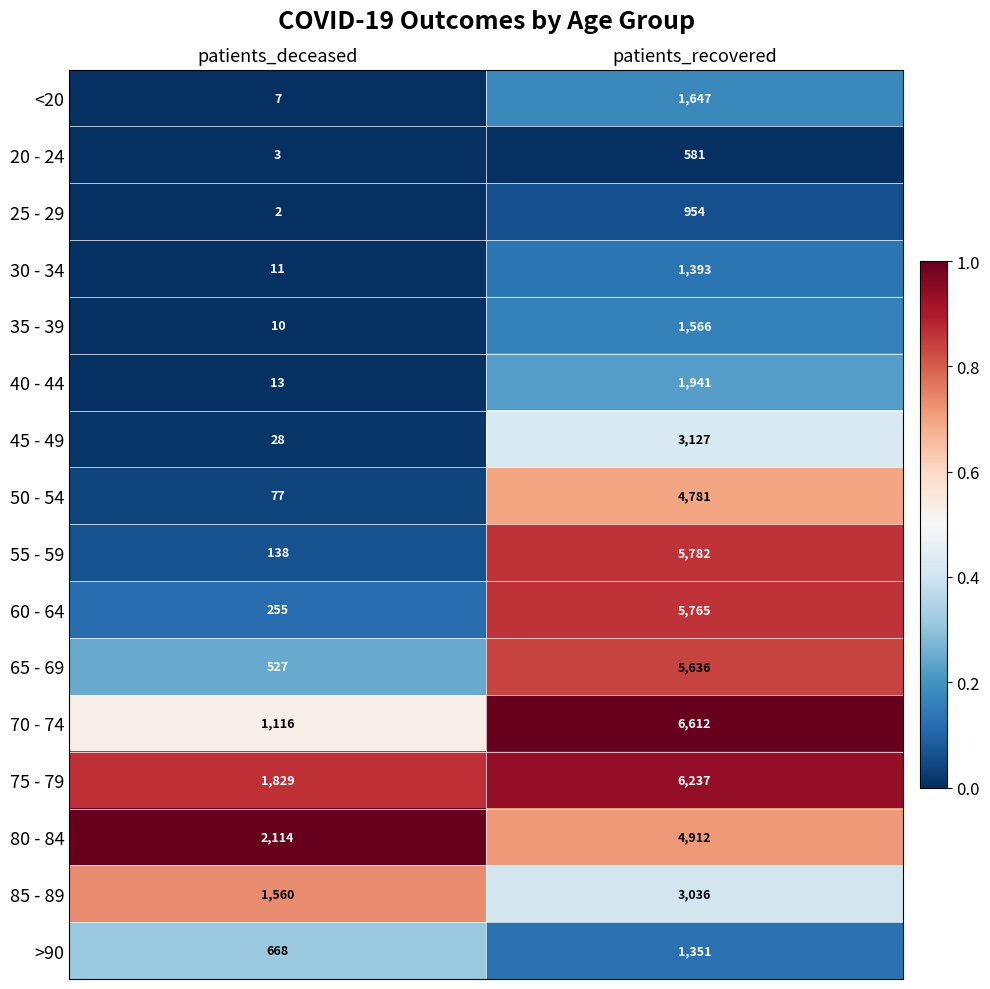

What is the sum of the 35 - 39 values at patients_deceased and patients_recovered?

1576